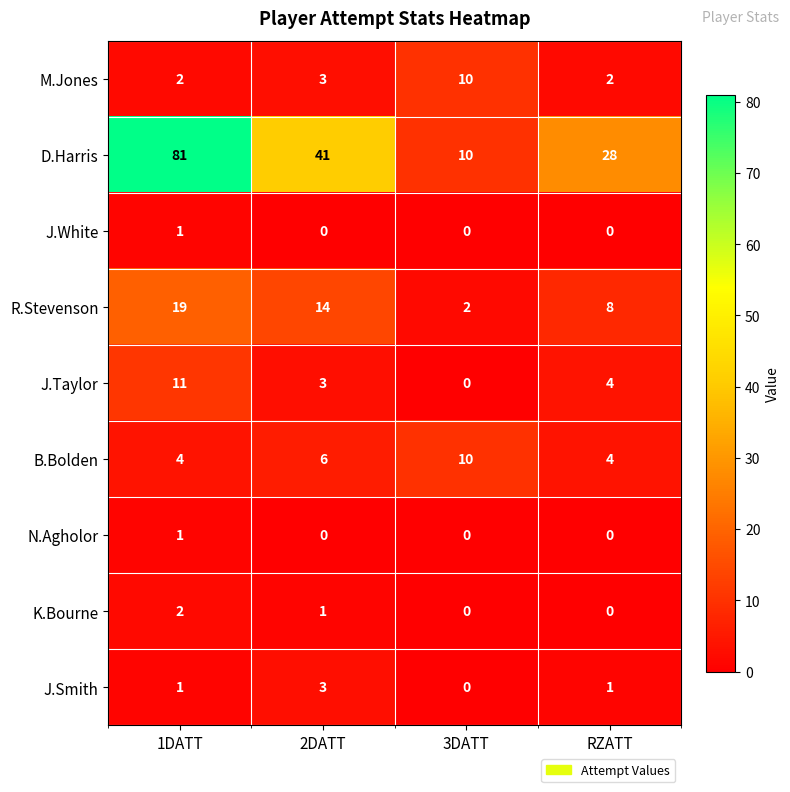

At which label does R.Stevenson reach its peak?

1DATT